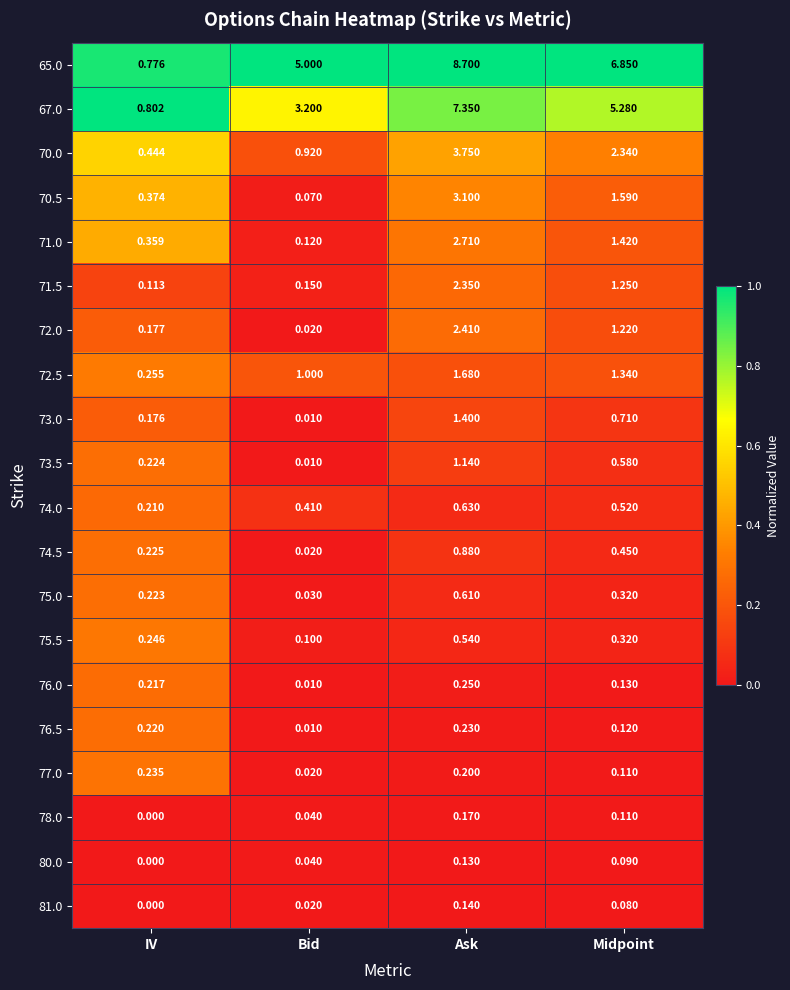

Where is 76.0 nearest to the value 0?

Bid